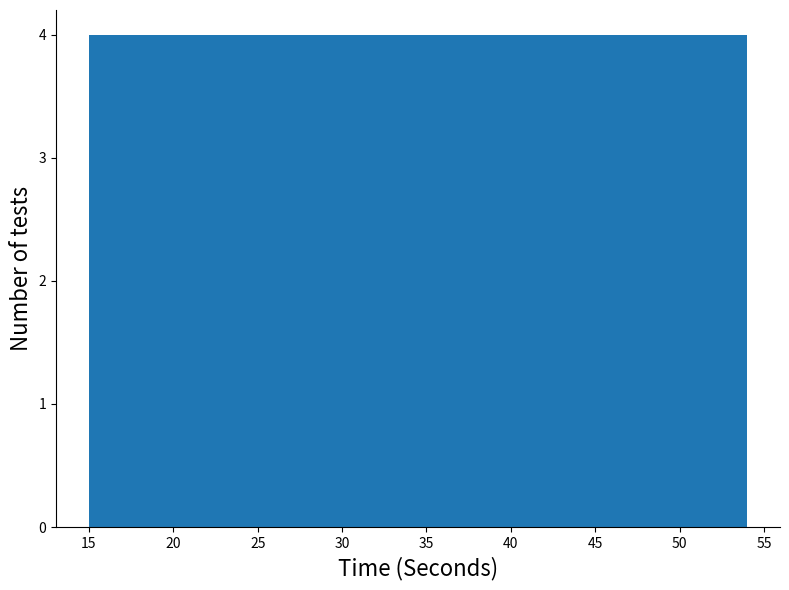

How tall is the bar that spans 30.6 to 34.5 on the x-axis? Neither the bar edges nor the heights are printed on the chart, so give them approximately, as read against the axes.

4